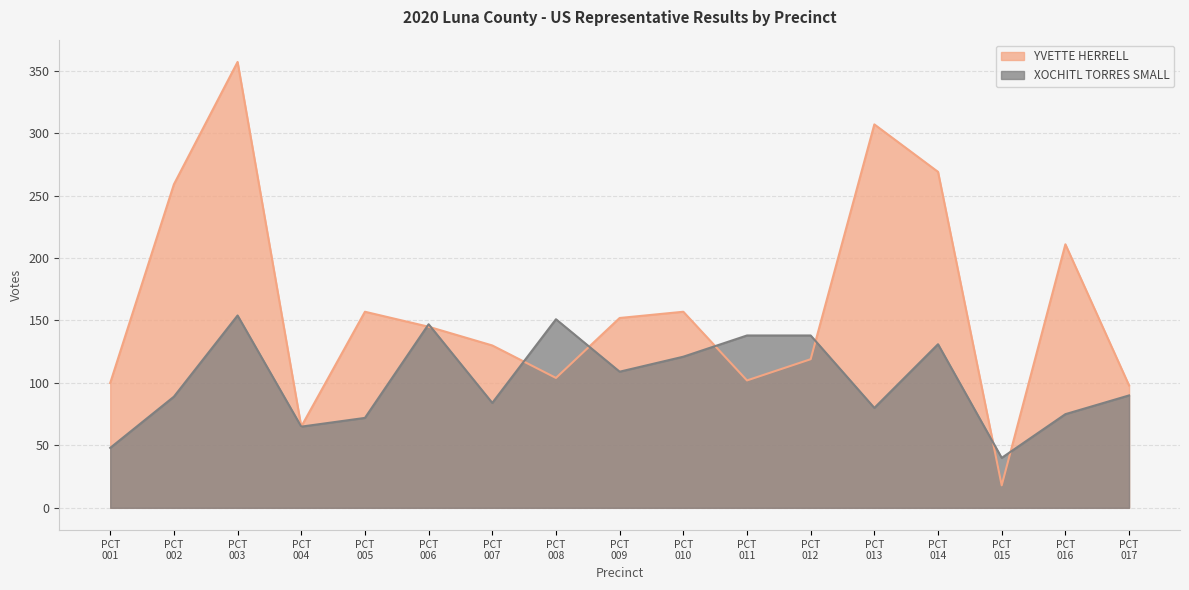

Where is XOCHITL TORRES SMALL nearest to the value 97?

PCT
017